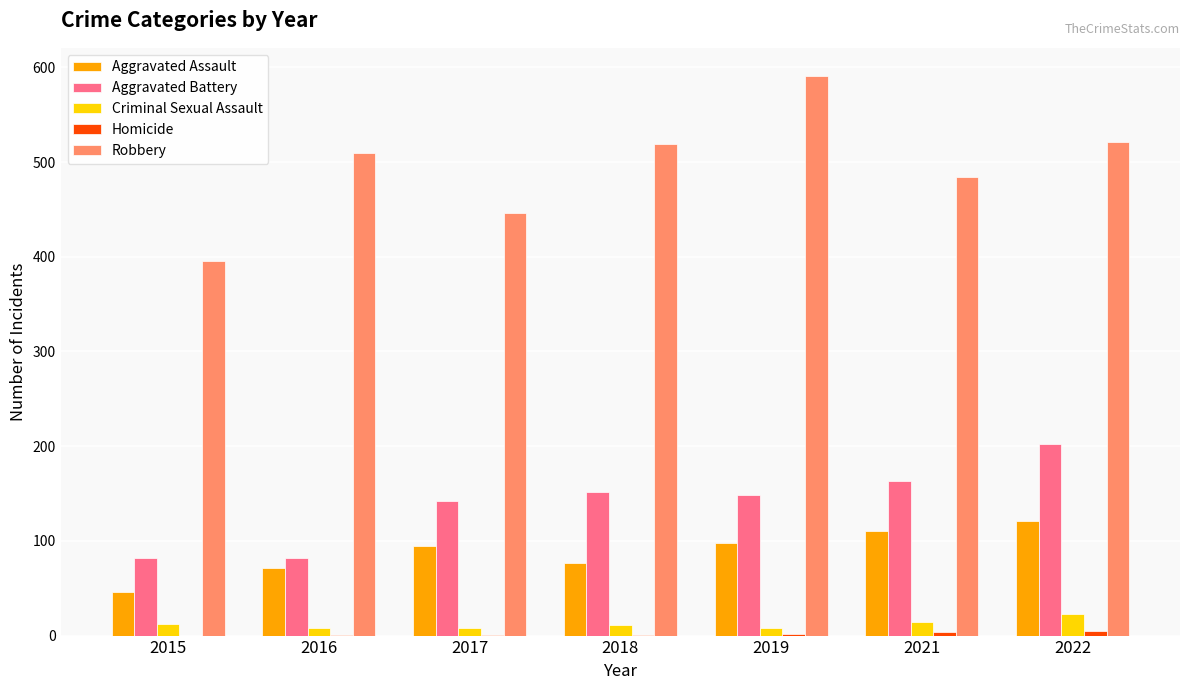

Is the value of Robbery at 2019 greater than the value of Aggravated Assault at 2019?

Yes